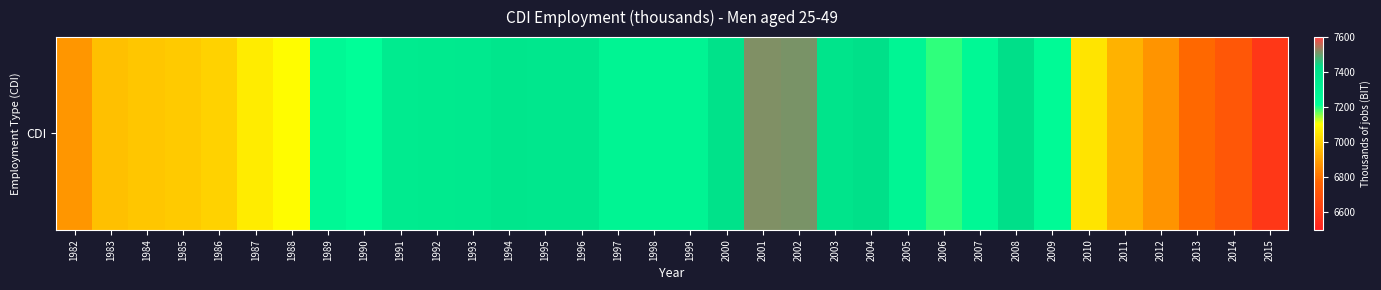

Reading left to right, transcribe all the data shown in this chart.

6879	6970	6984	6992	7009	7063	7099	7259	7217	7340	7343	7351	7370	7364	7366	7284	7285	7286	7396	7518	7511	7389	7413	7274	7196	7258	7418	7247	7047	6942	6877	6782	6715	6589